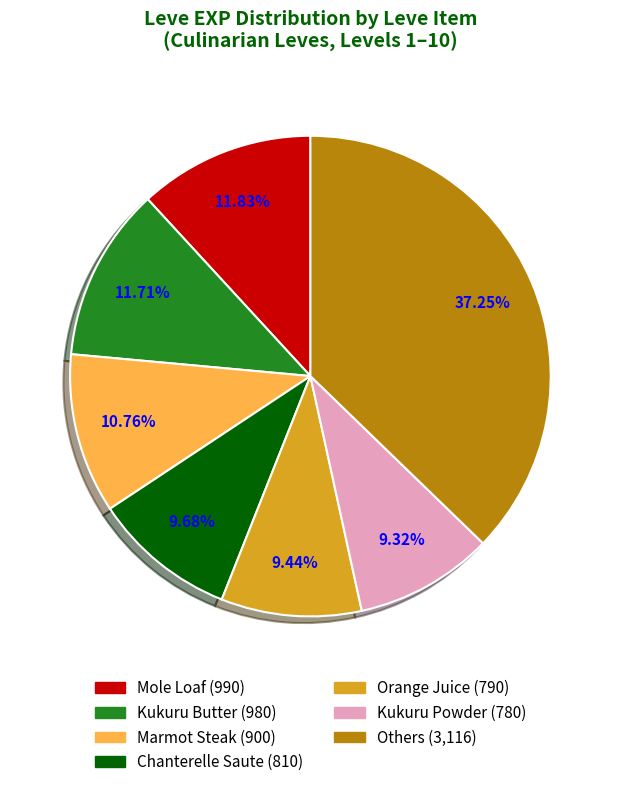

Is there any slice that represents more than half of the pie?

No